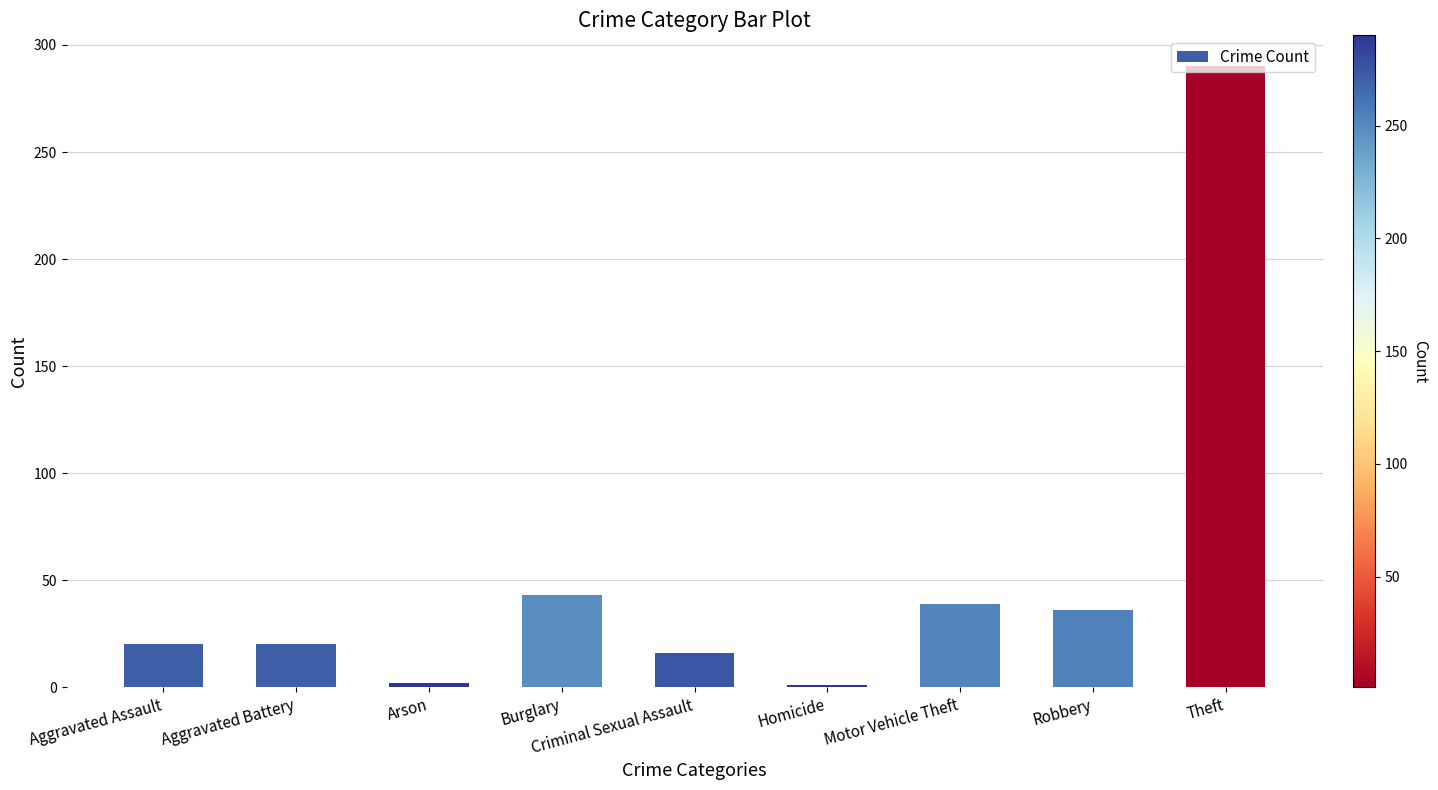

Which has a higher value, Robbery or Criminal Sexual Assault?

Robbery